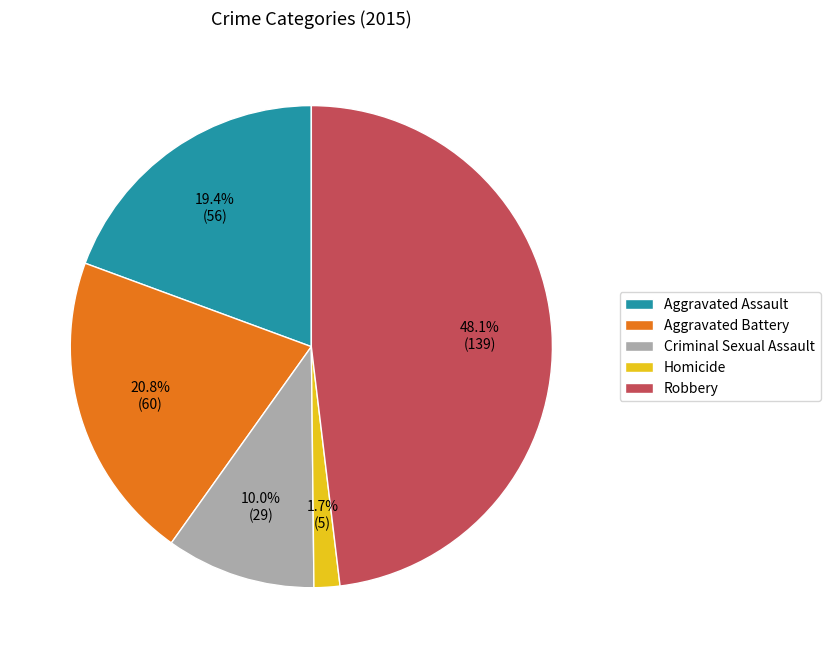

Rank the categories by value from lowest to highest.

Homicide, Criminal Sexual Assault, Aggravated Assault, Aggravated Battery, Robbery